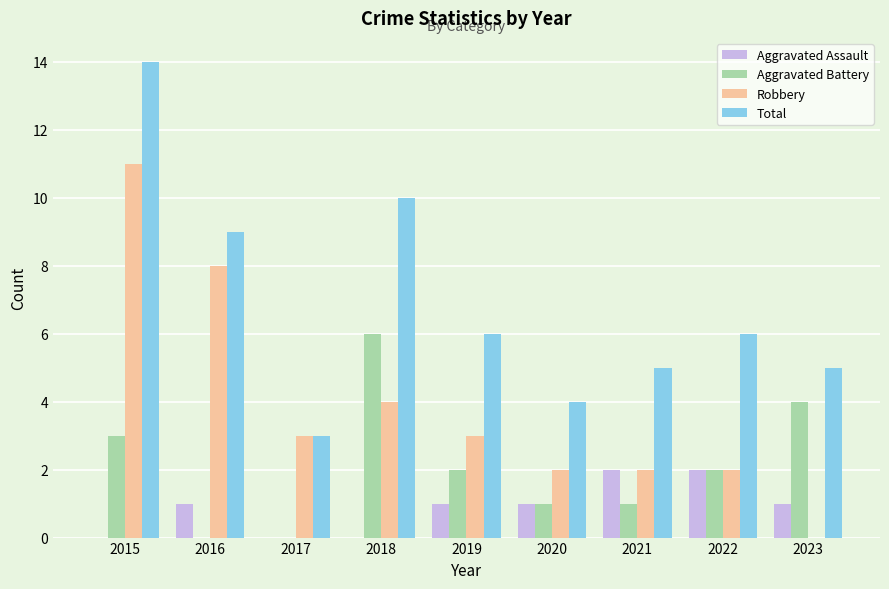

What is the sum of all Robbery values?

35